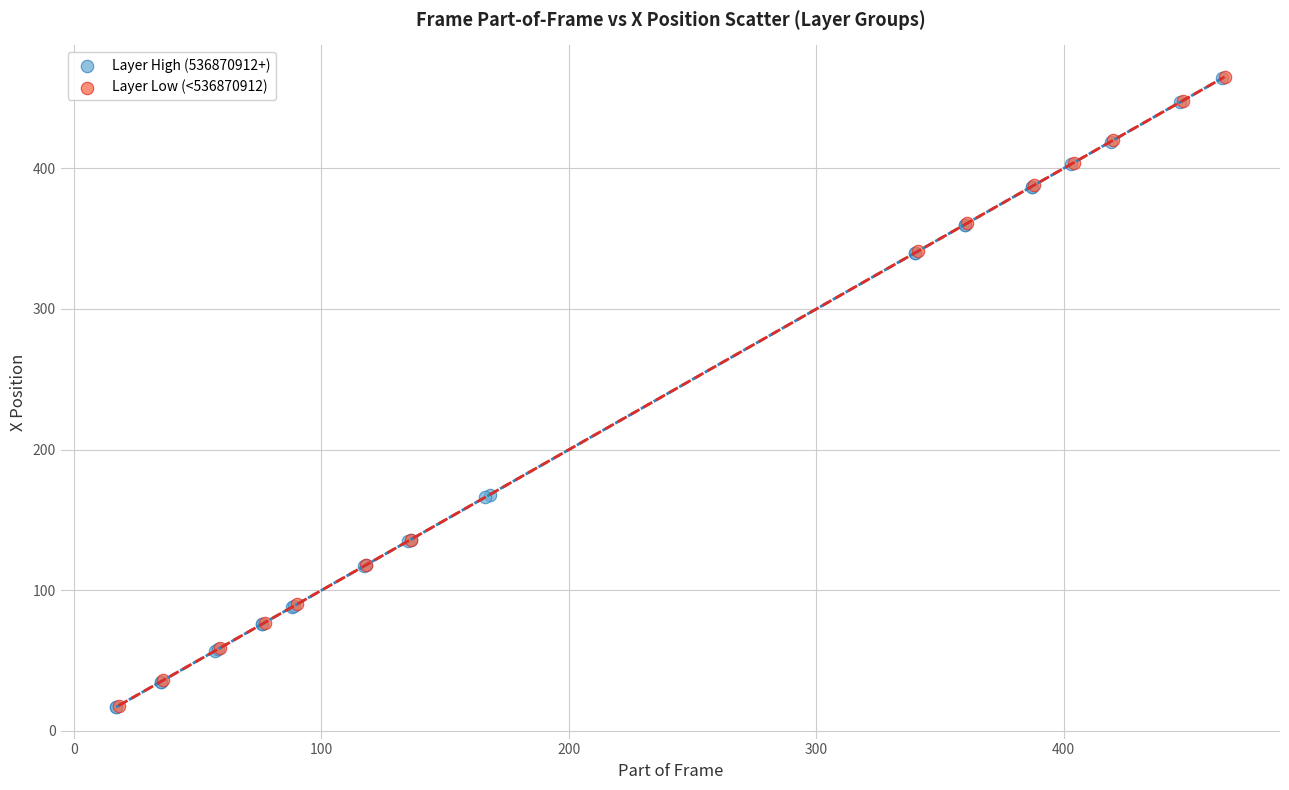

What are all the series names shown in the legend?

Layer High (536870912+), Layer Low (<536870912)